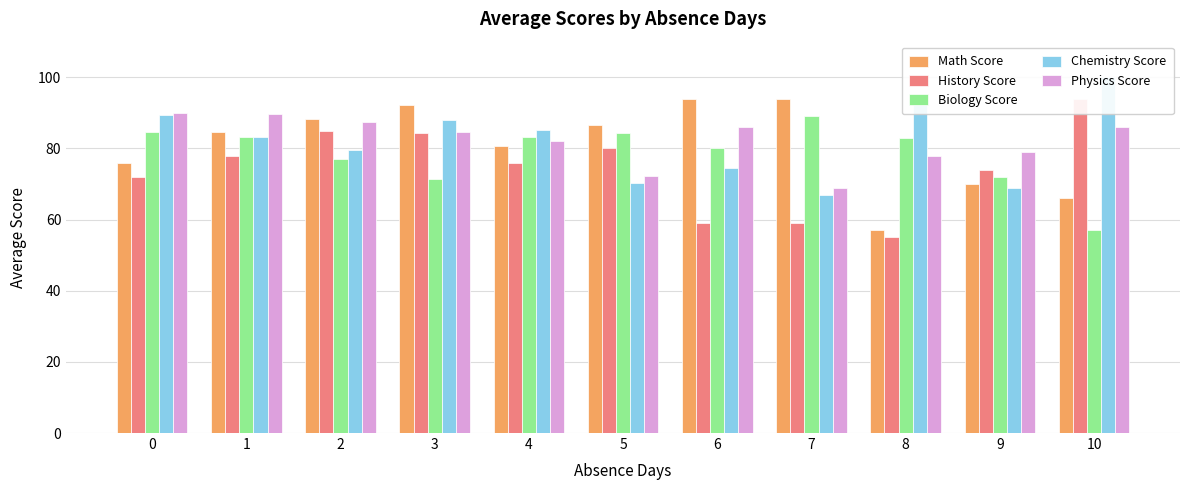

How many data points in Biology Score are less than 83?

5